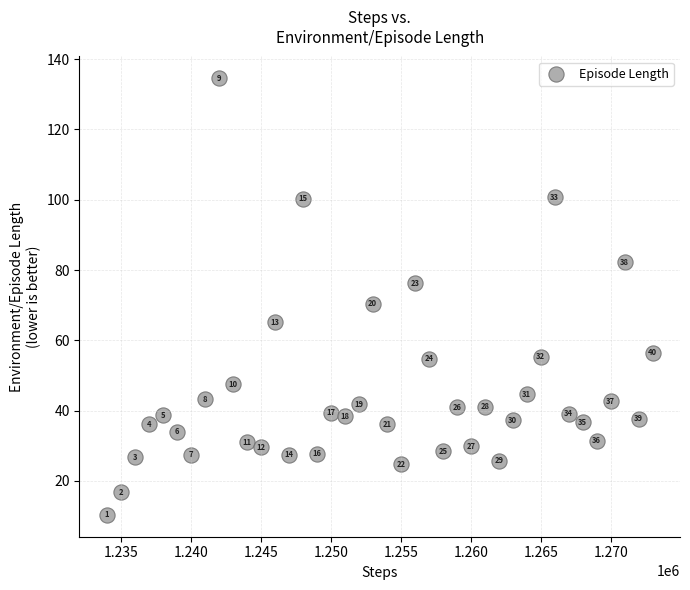

What is the range of Y values (max minus min)?

124.2